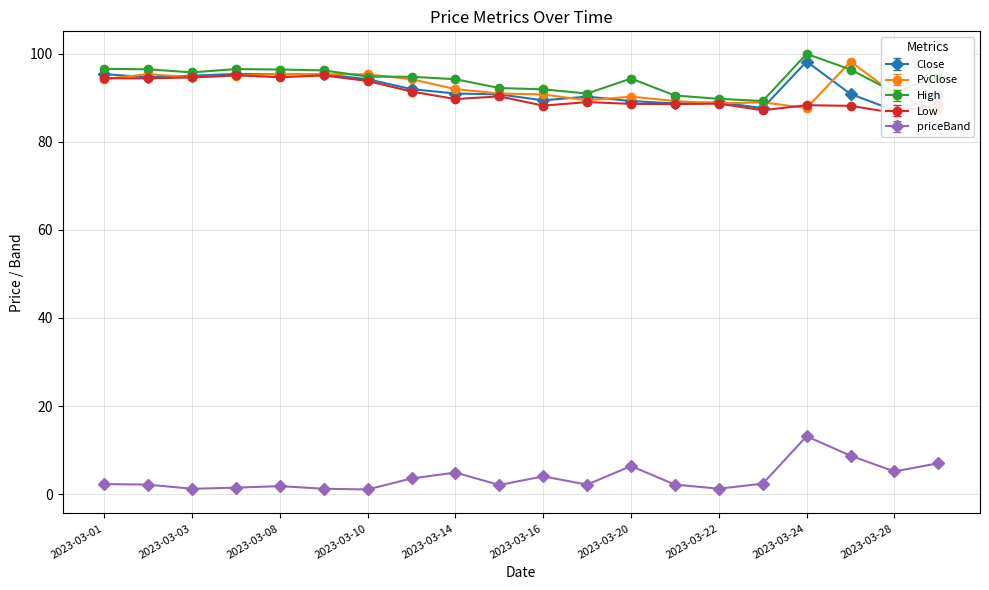

At how many categories does at least one series exceed 88?

20